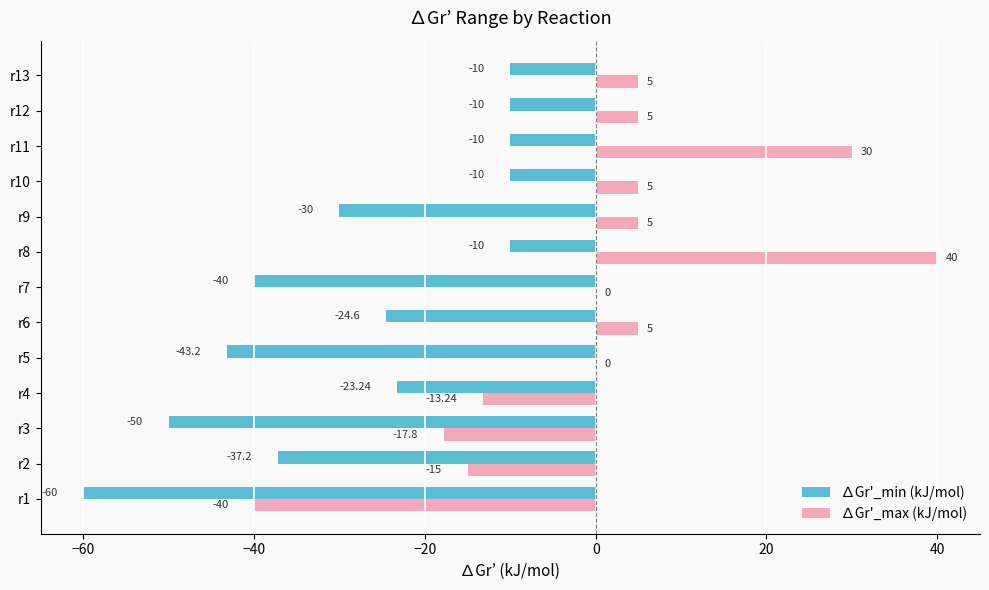

Which series changed the most between r5 and r7?

∆Gr'_min (kJ/mol)